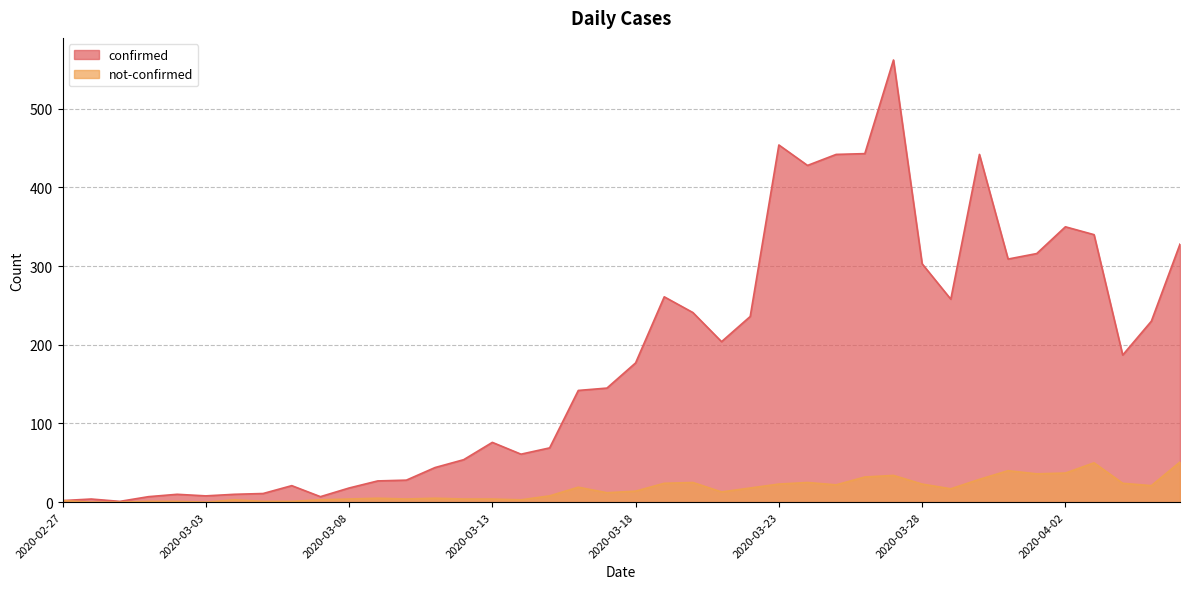

How many categories are shown in the chart?

40